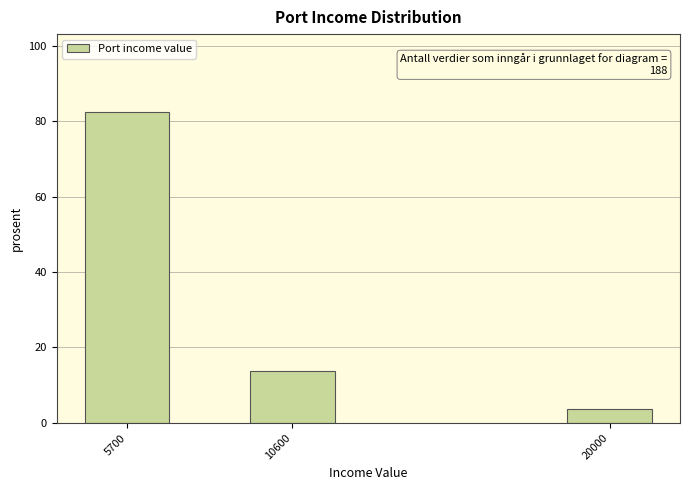

Reading left to right, list all the values displayed in this chart.

82.4	13.8	3.7